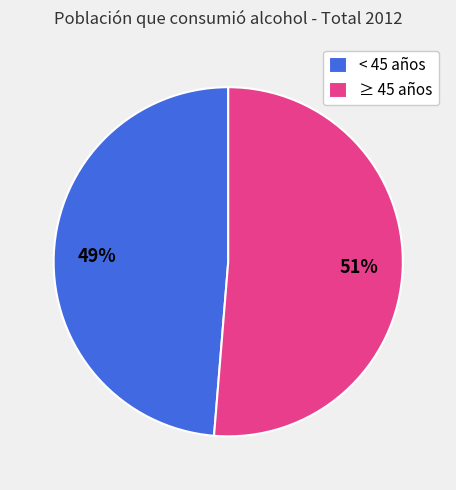

Is the sum of ≥ 45 años and < 45 años greater than half?

Yes